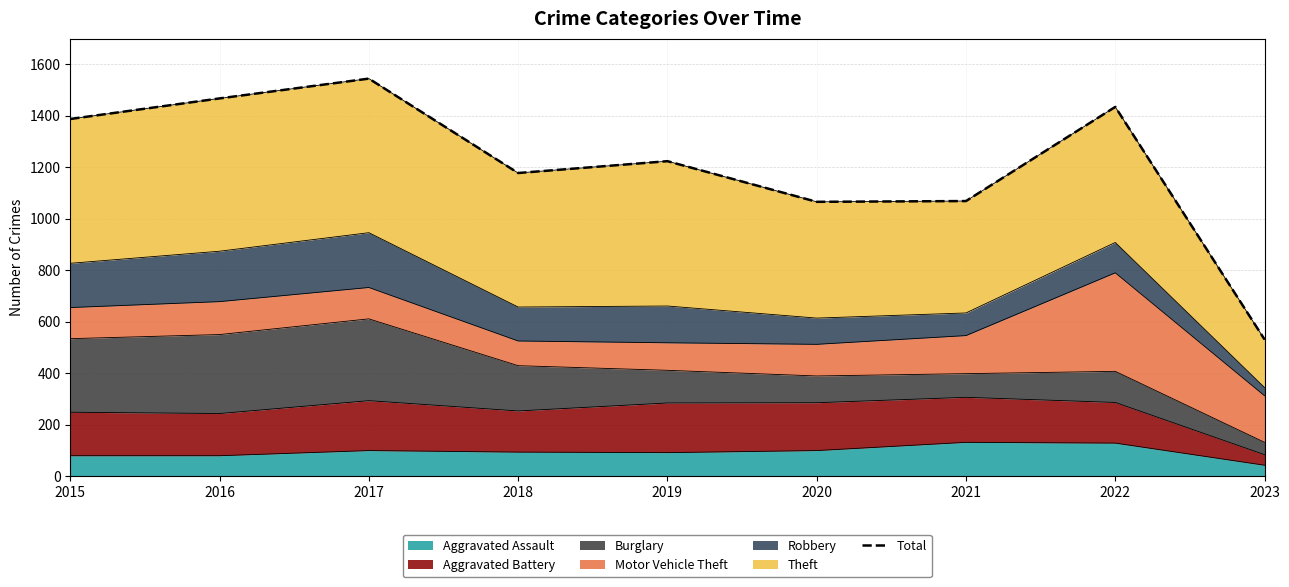

Between 2017 and 2020, which is larger?

2017